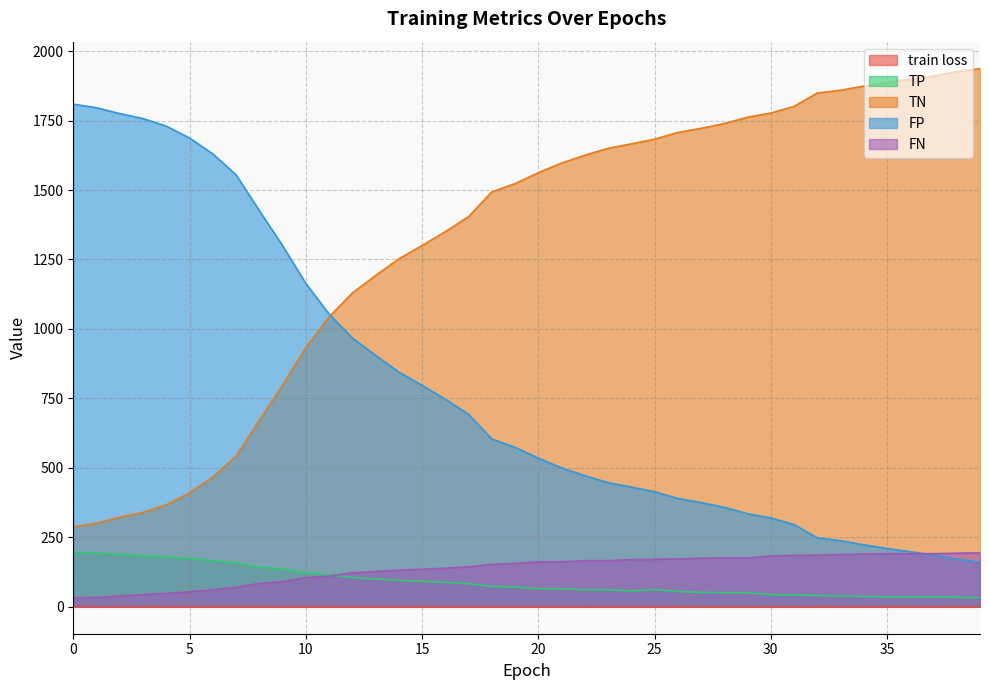

How many categories are shown in the chart?

40